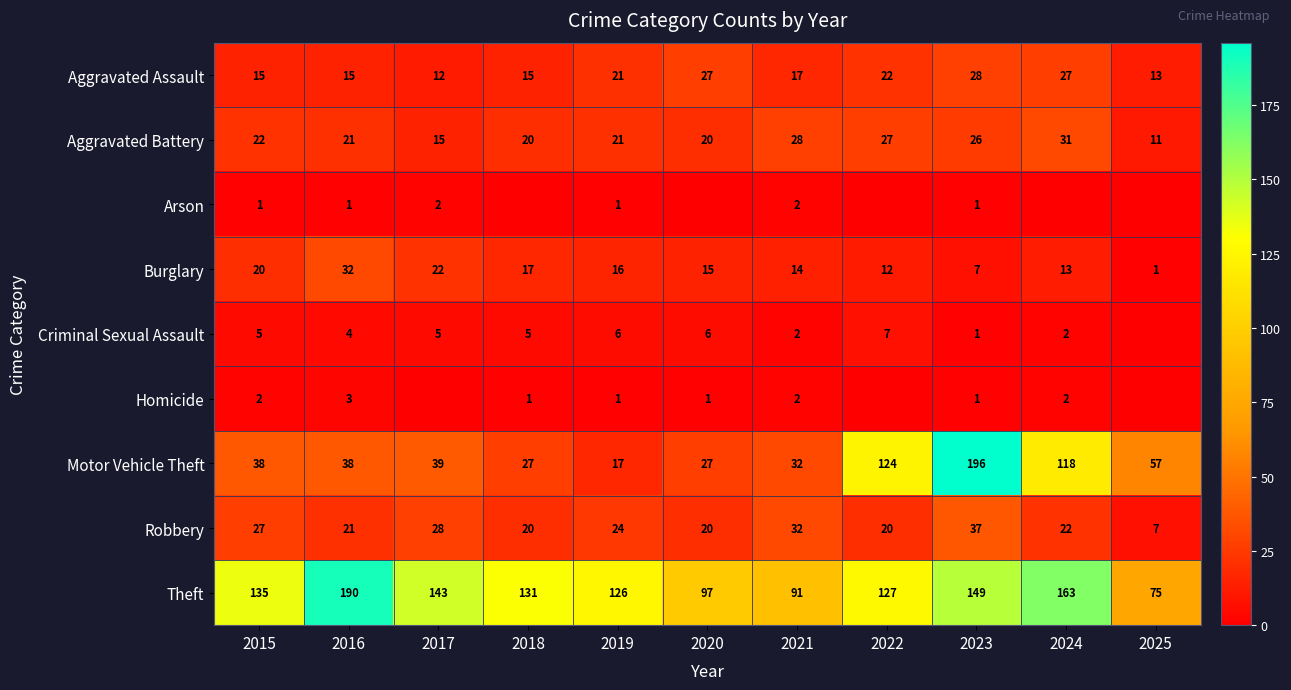

Which category has the highest value in the Theft series?

2016